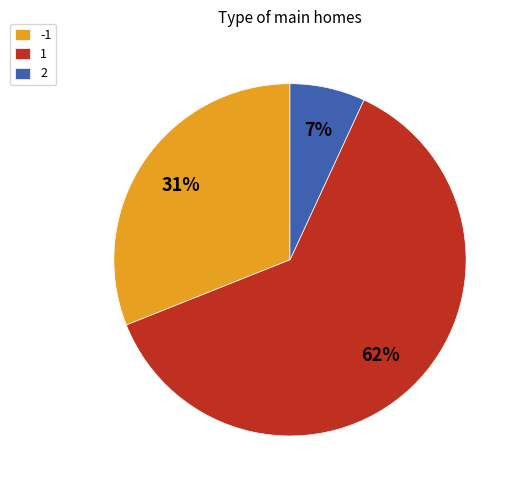

What percentage is the 1 slice, to the nearest percent?

62%